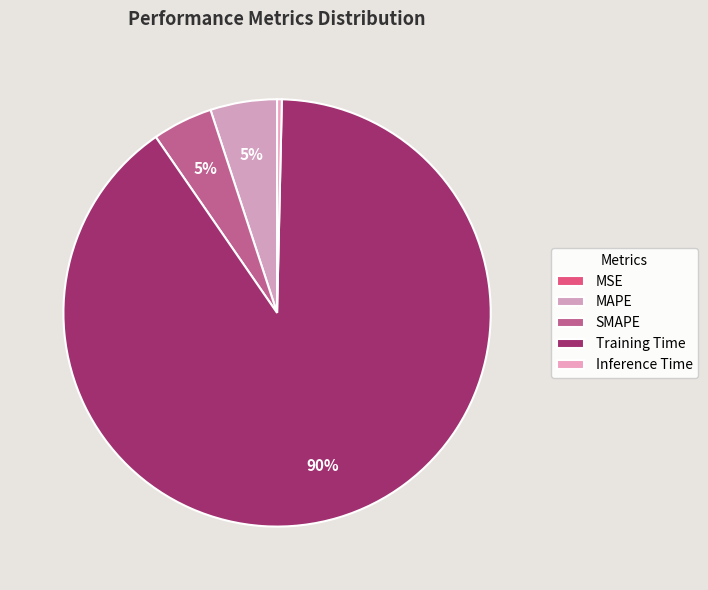

Rank the categories by value from lowest to highest.

MSE, Inference Time, SMAPE, MAPE, Training Time